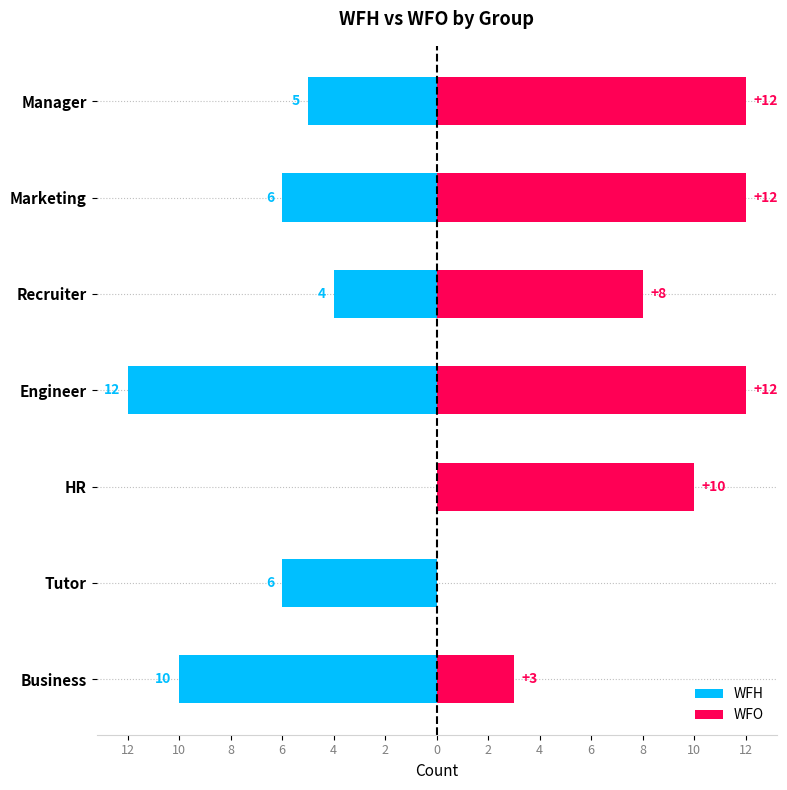

Reading left to right, list all the values displayed in this chart.

WFH: 12=-10	10=-6	8=0	6=-12	4=-4	2=-6	0=-5
WFO: 12=3	10=0	8=10	6=12	4=8	2=12	0=12